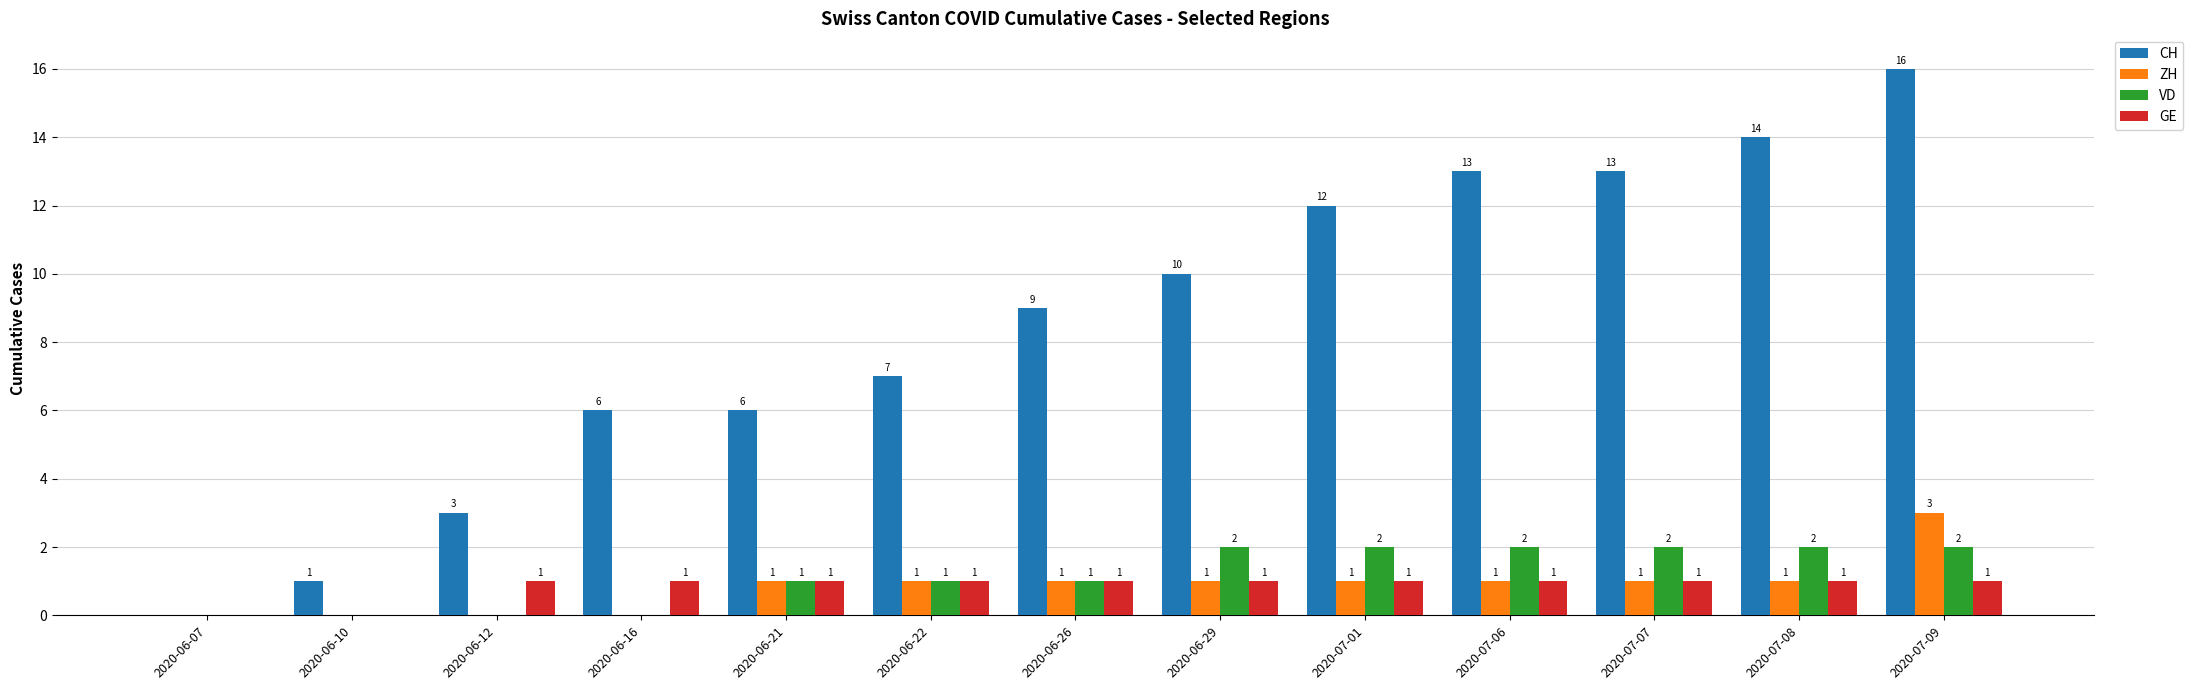

The value of CH at 2020-07-06 is 17. True or false?

False